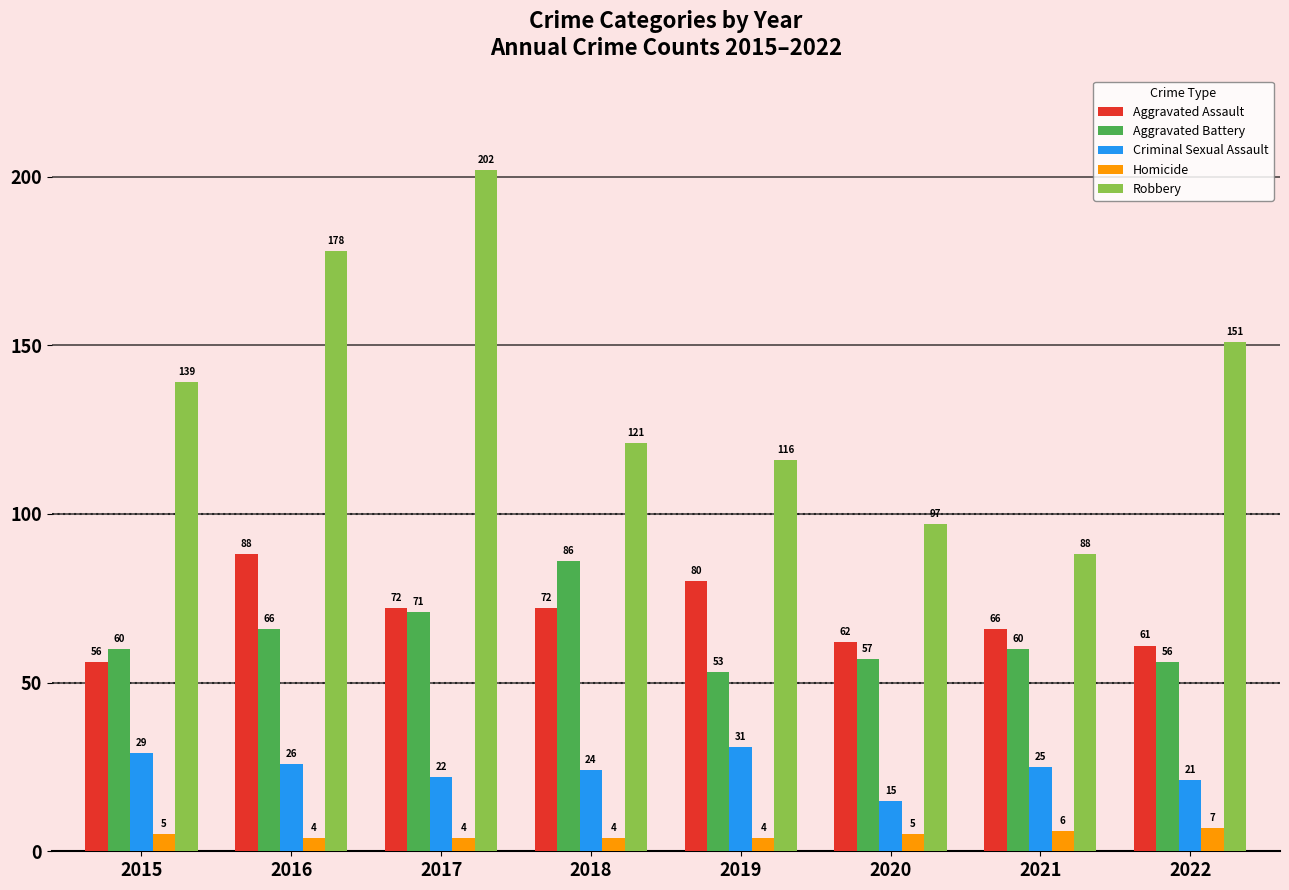

Reading right to left, extract all data points from this chart.

Aggravated Assault: 61	66	62	80	72	72	88	56
Aggravated Battery: 56	60	57	53	86	71	66	60
Criminal Sexual Assault: 21	25	15	31	24	22	26	29
Homicide: 7	6	5	4	4	4	4	5
Robbery: 151	88	97	116	121	202	178	139